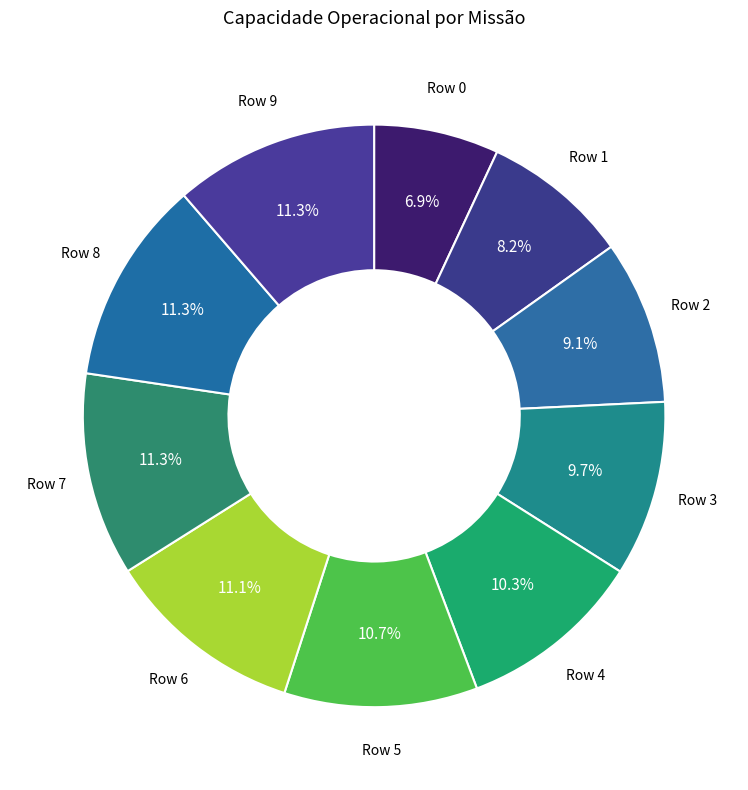

To the nearest percent, what percentage of the pie is Row 5?

11%